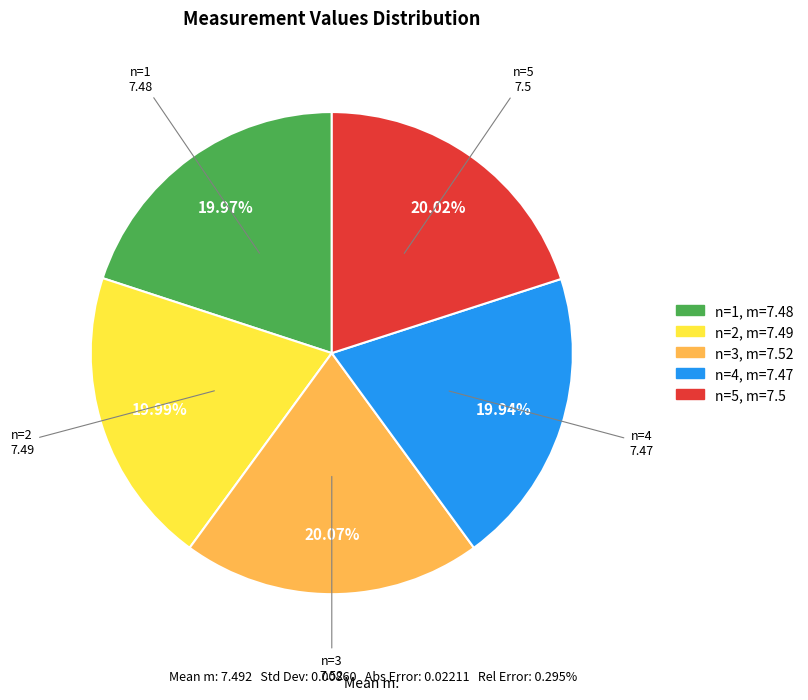

Is n=3 the majority of the pie?

No